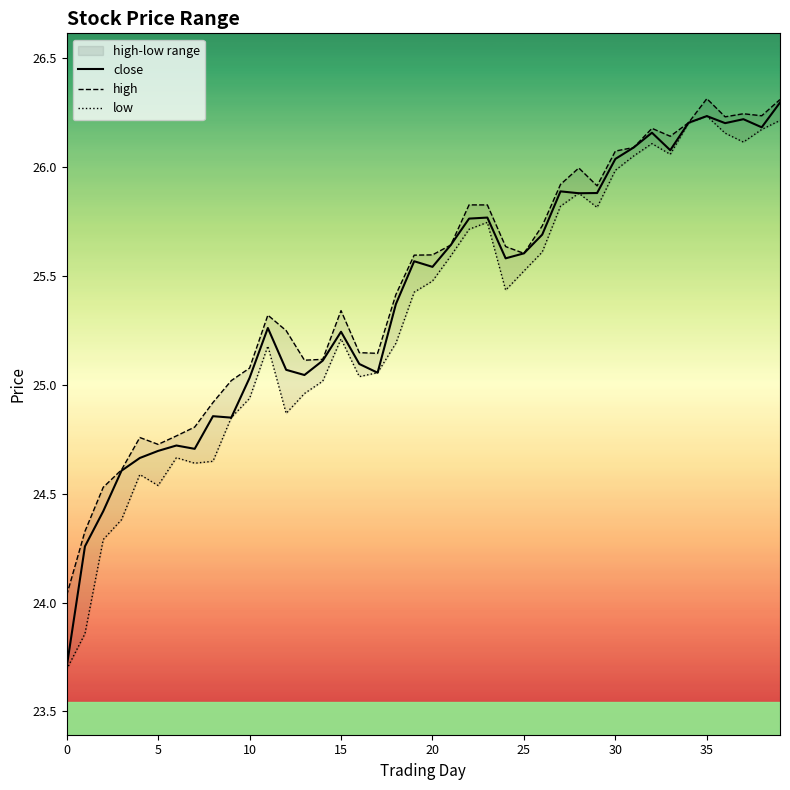

What is the lowest value of the close series?

23.7